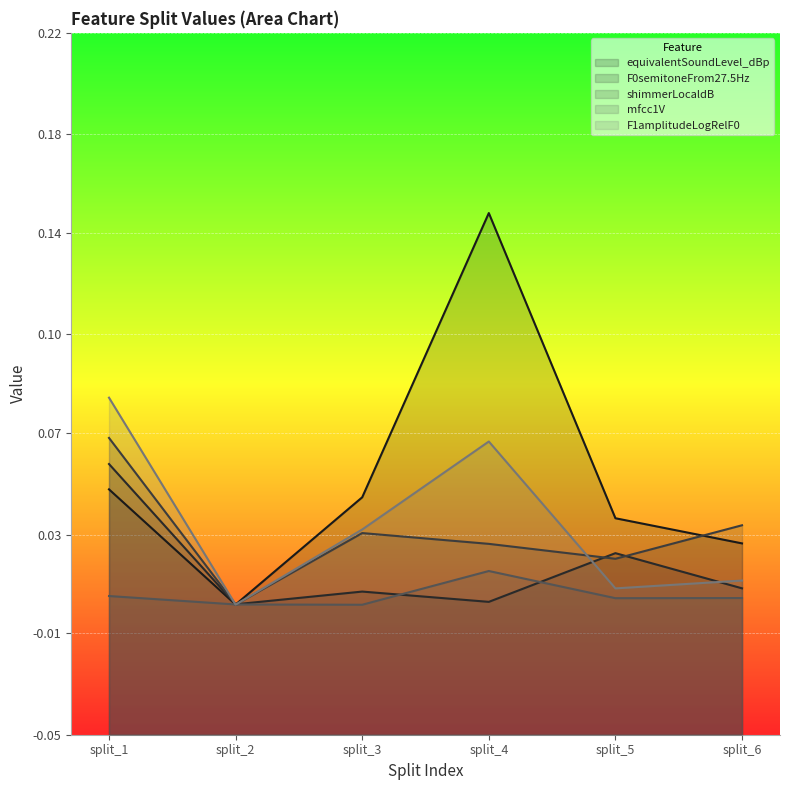

Reading left to right, extract all data points from this chart.

equivalentSoundLevel_dBp: 0.0	0.0	0.0	0.2	0.0	0.0
F0semitoneFrom27.5Hz: 0.1	0.0	0.0	0.0	0.0	0.0
shimmerLocaldB: 0.1	0.0	0.0	0.0	0.0	0.0
mfcc1V: 0.0	0.0	0.0	0.0	0.0	0.0
F1amplitudeLogRelF0: 0.1	0.0	0.0	0.1	0.0	0.0